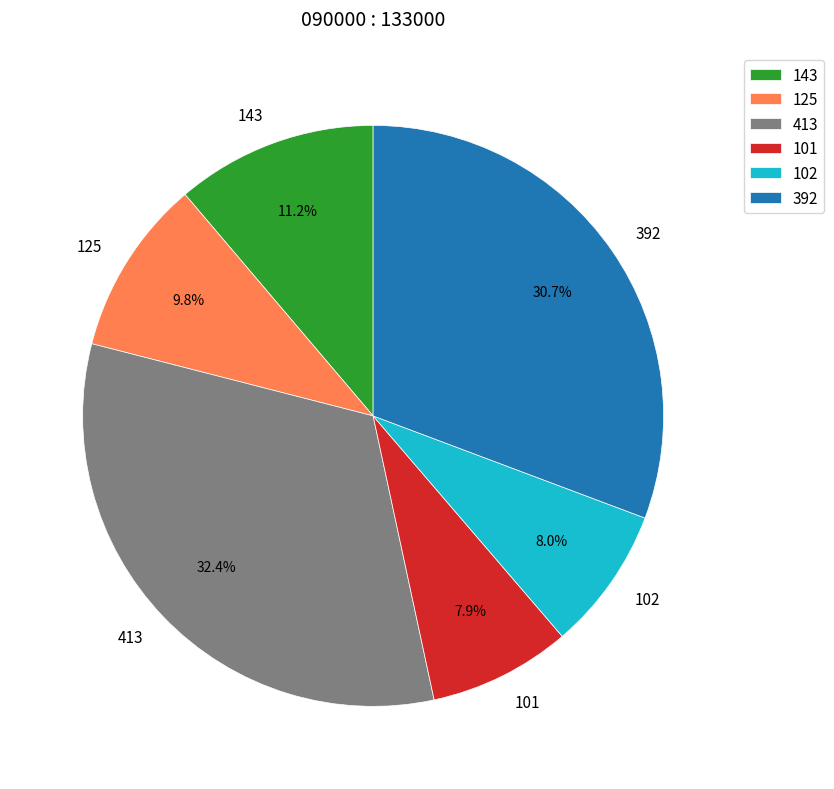

Combined, what portion of the pie is 413 and 125?

42.2%